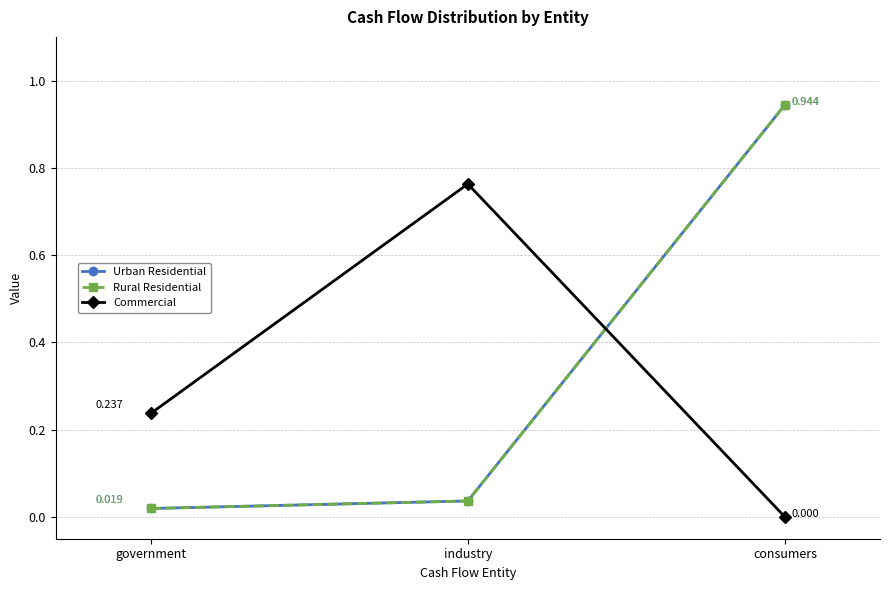

Which series has the largest range (max minus min)?

Urban Residential